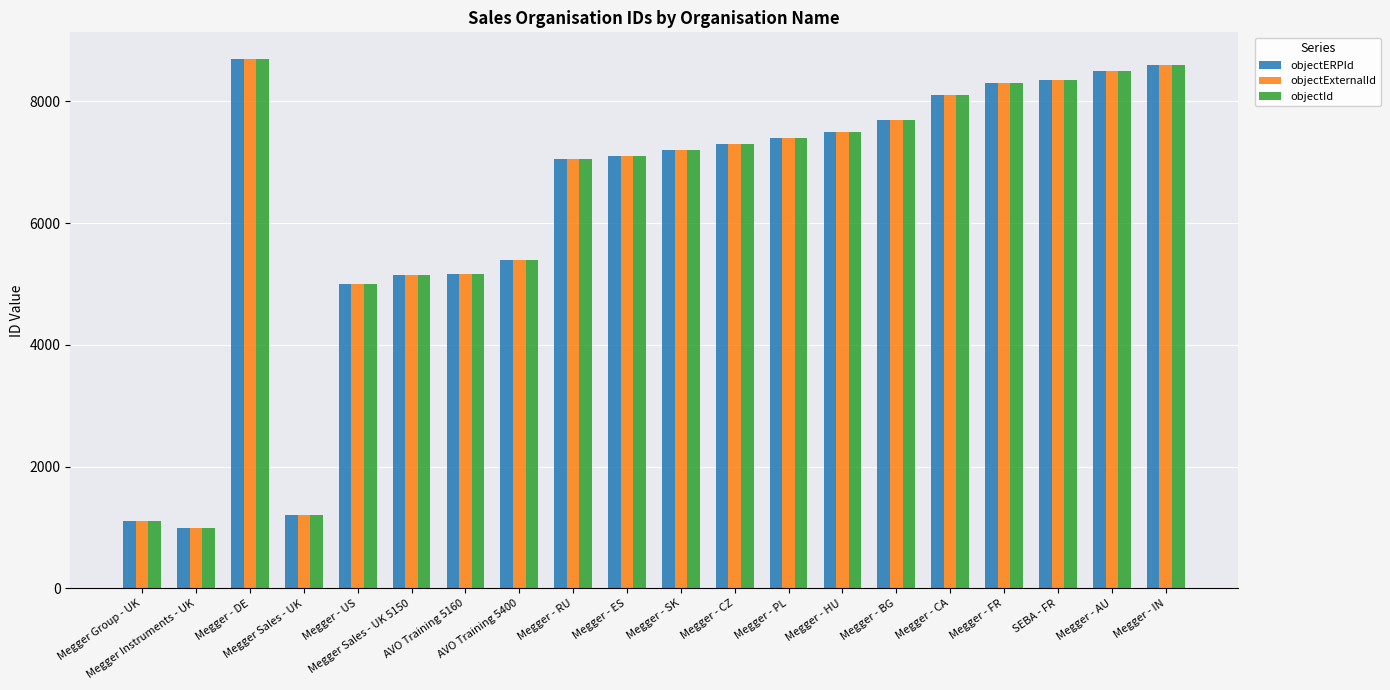

What is the difference between the objectId values at Megger Group - UK and Megger - BG?

6600